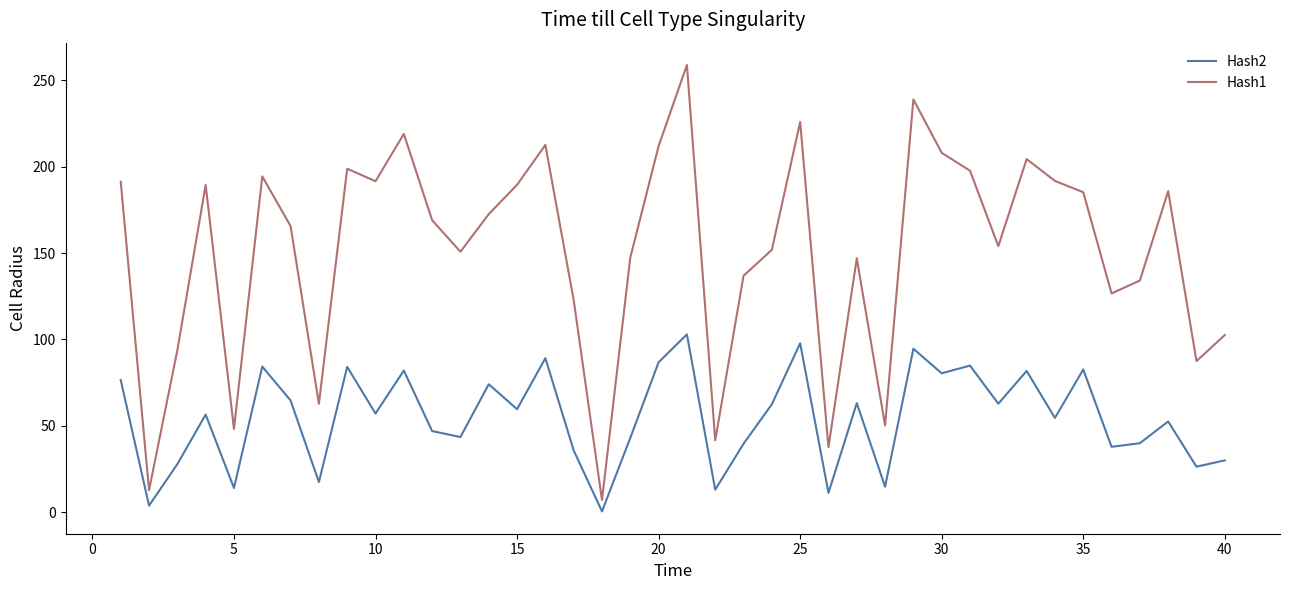

What is the minimum value shown in the chart?

0.5